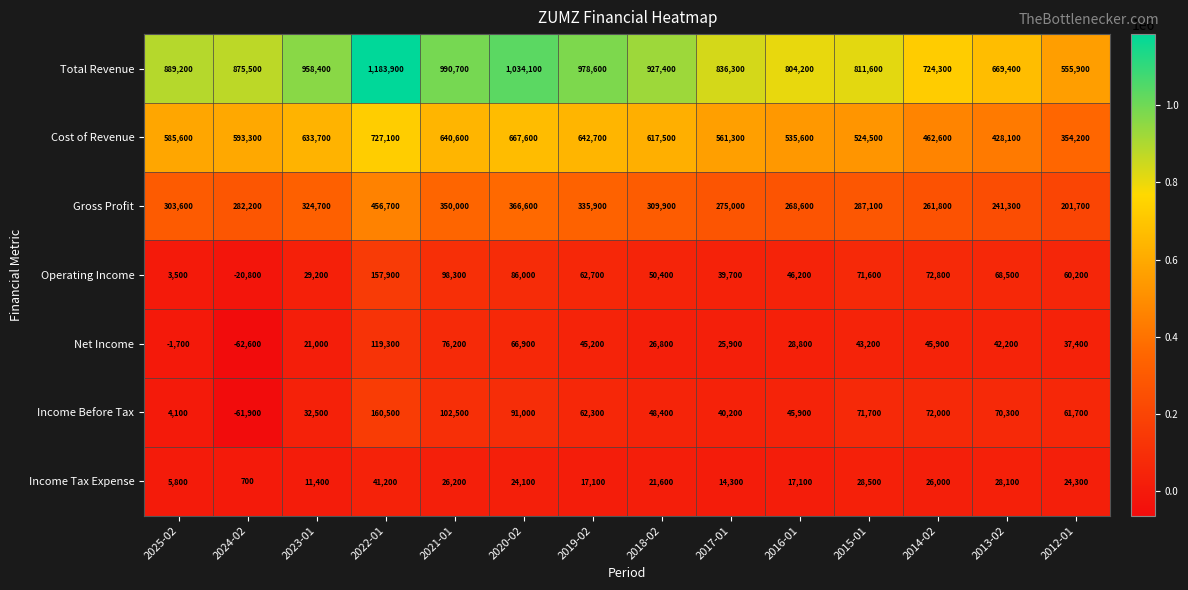

The value of Cost of Revenue at 2025-02 is 928867. True or false?

False